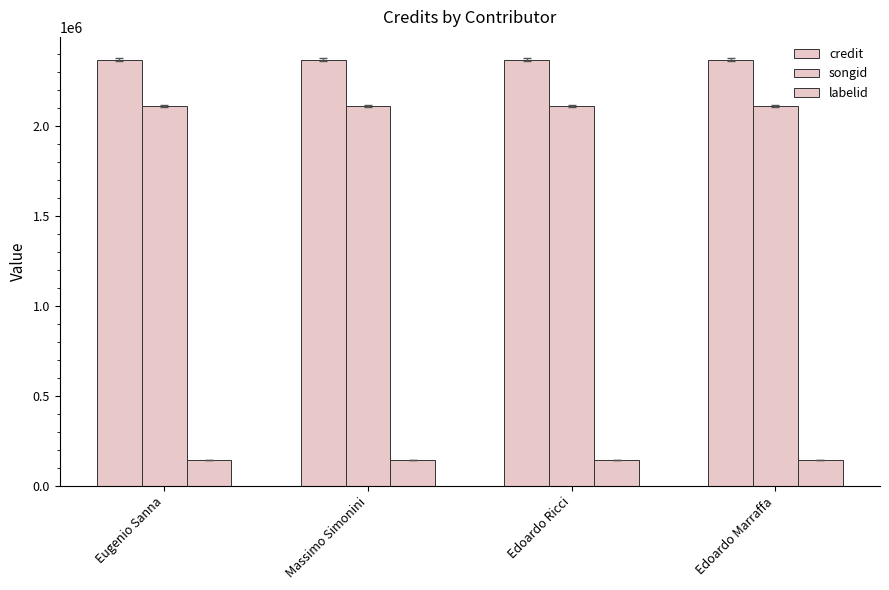

How many bars are there in each group?

3